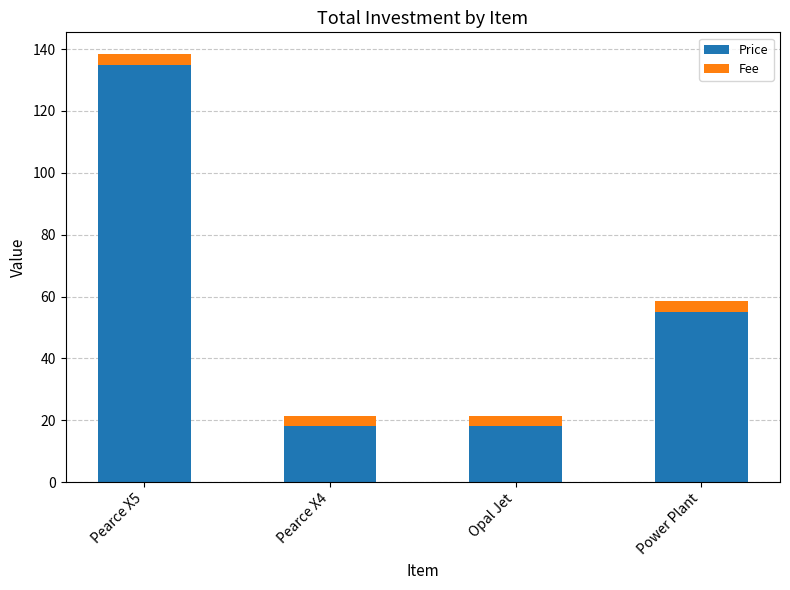

What is the total value across all series at Pearce X5?

138.5